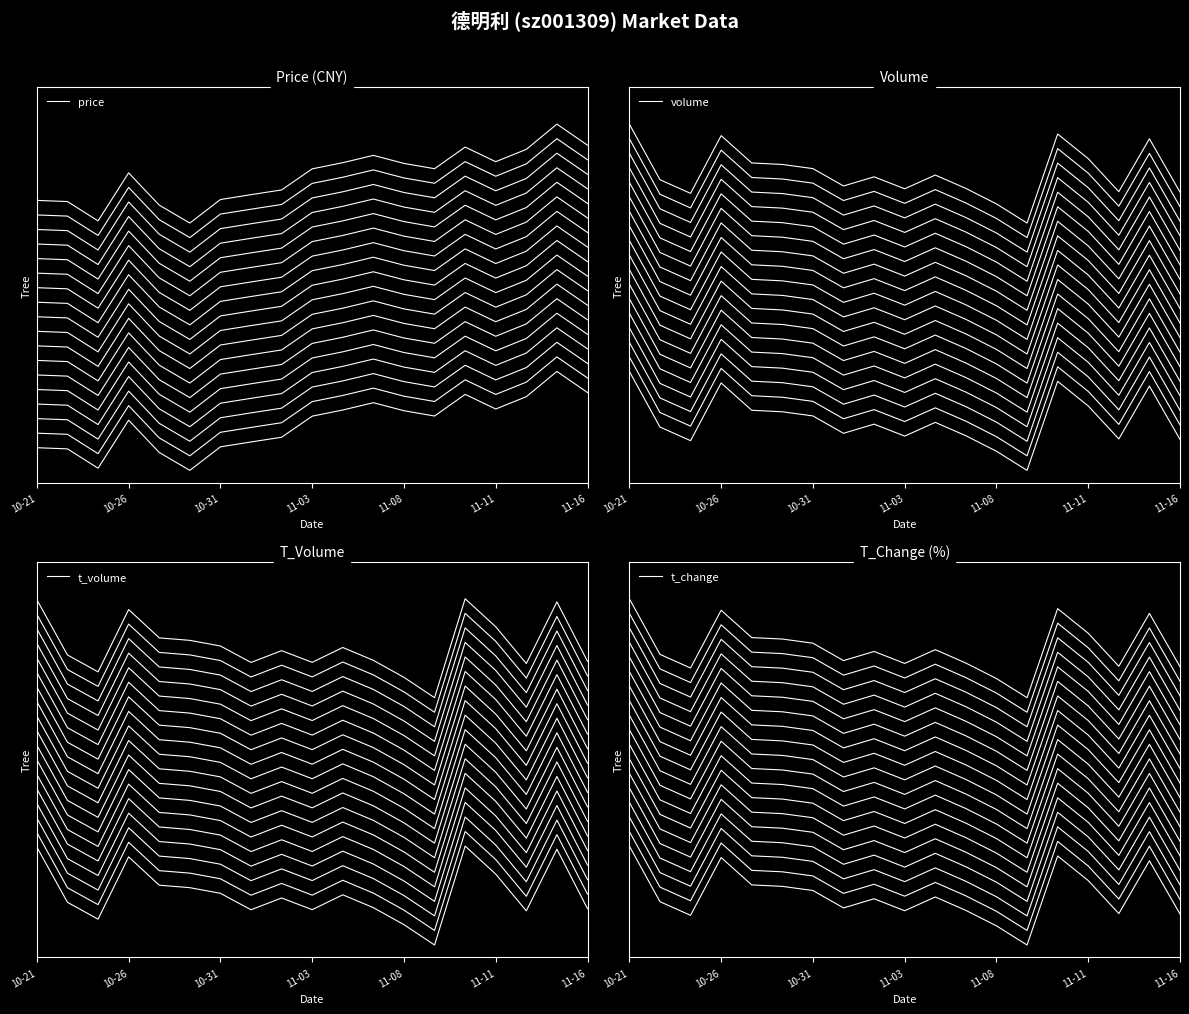

How many values in the t_change series exceed 1?

18